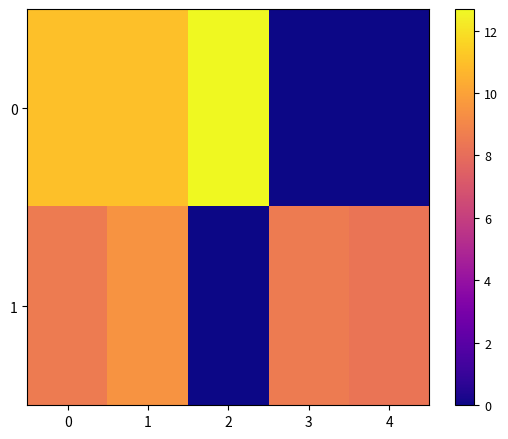

Which series changed the most between 3 and 4?

1